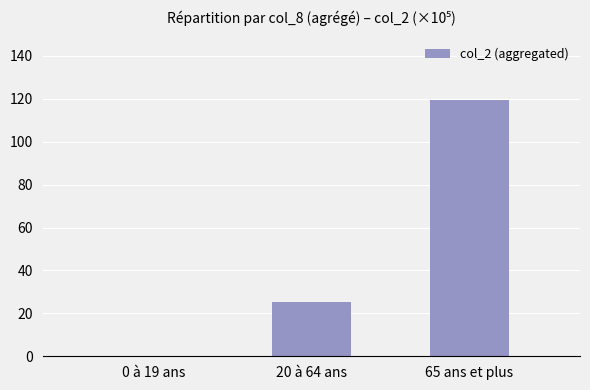

True or false: the data shows 179.0 at 65 ans et plus.

False